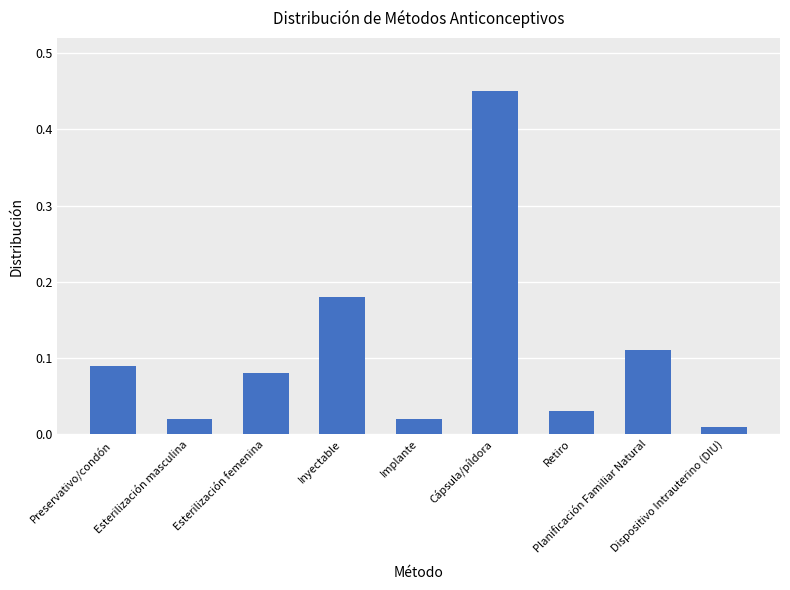

What is the sum of all values?

1.0